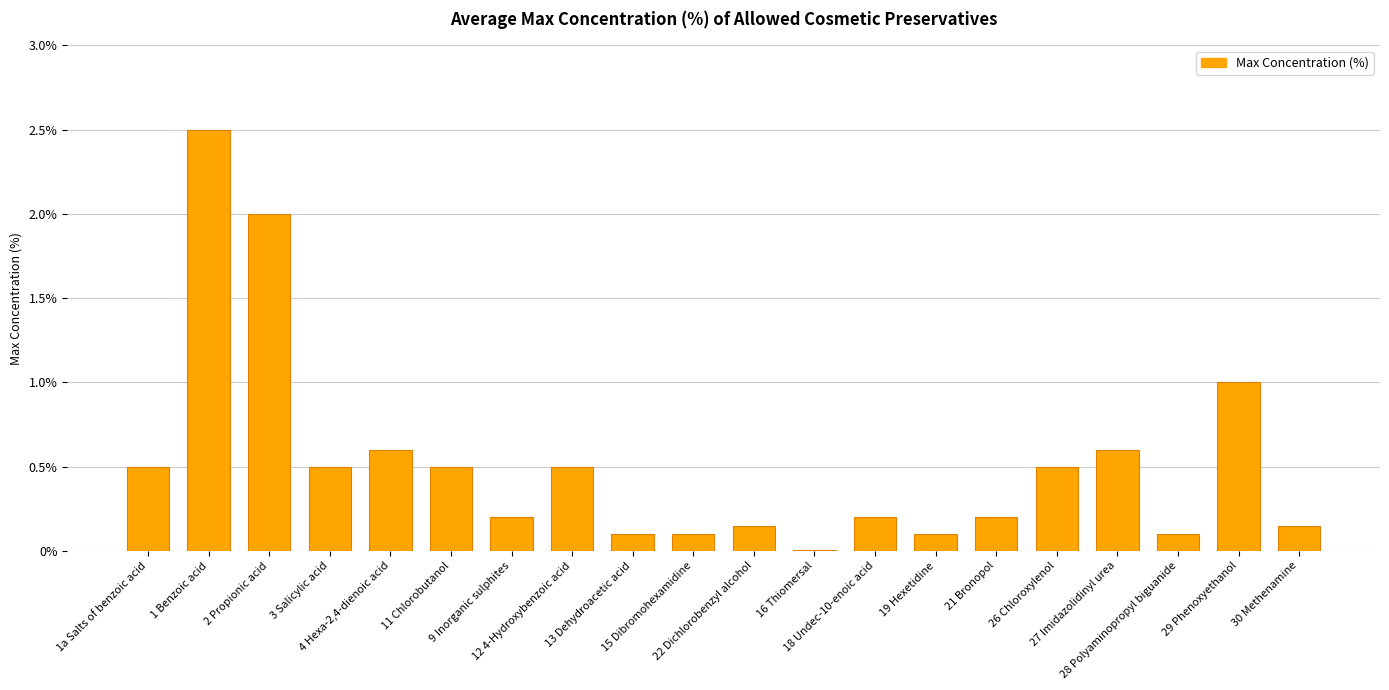

What is the greatest value displayed?

2.5